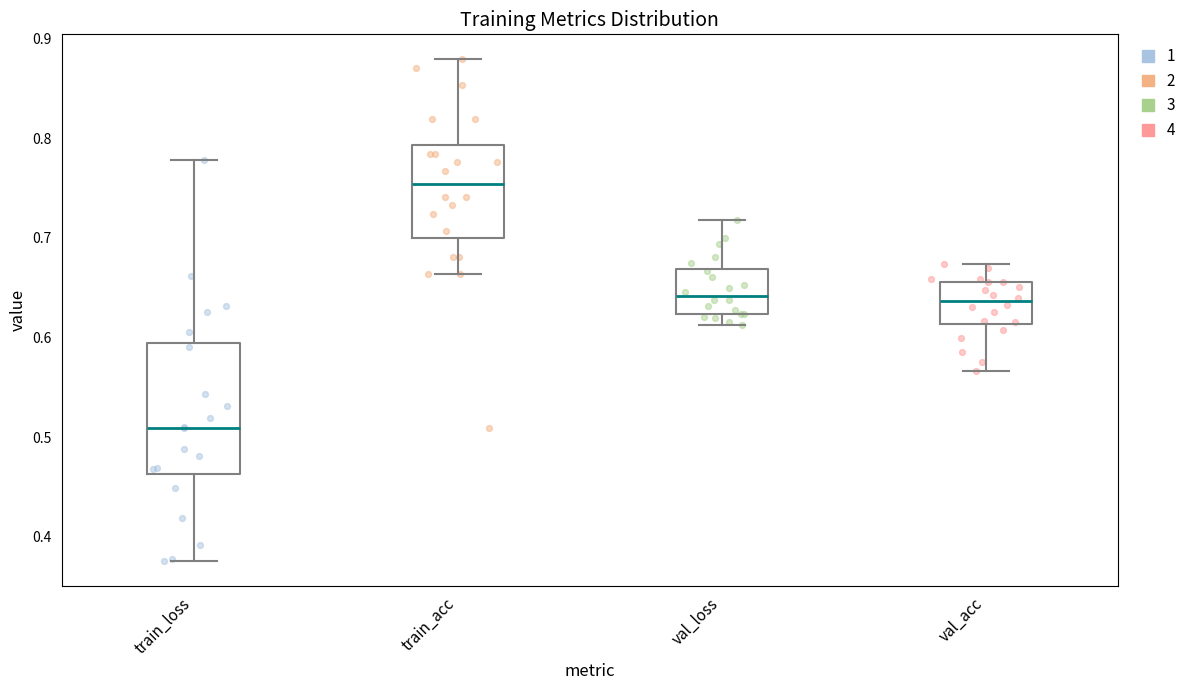

Which box has the highest median line?

train_acc